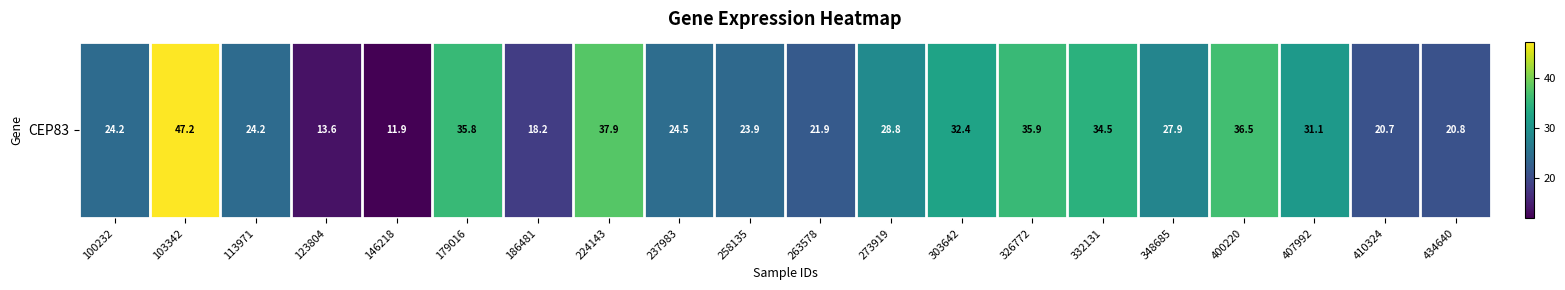

What is the minimum value shown in the chart?

11.9